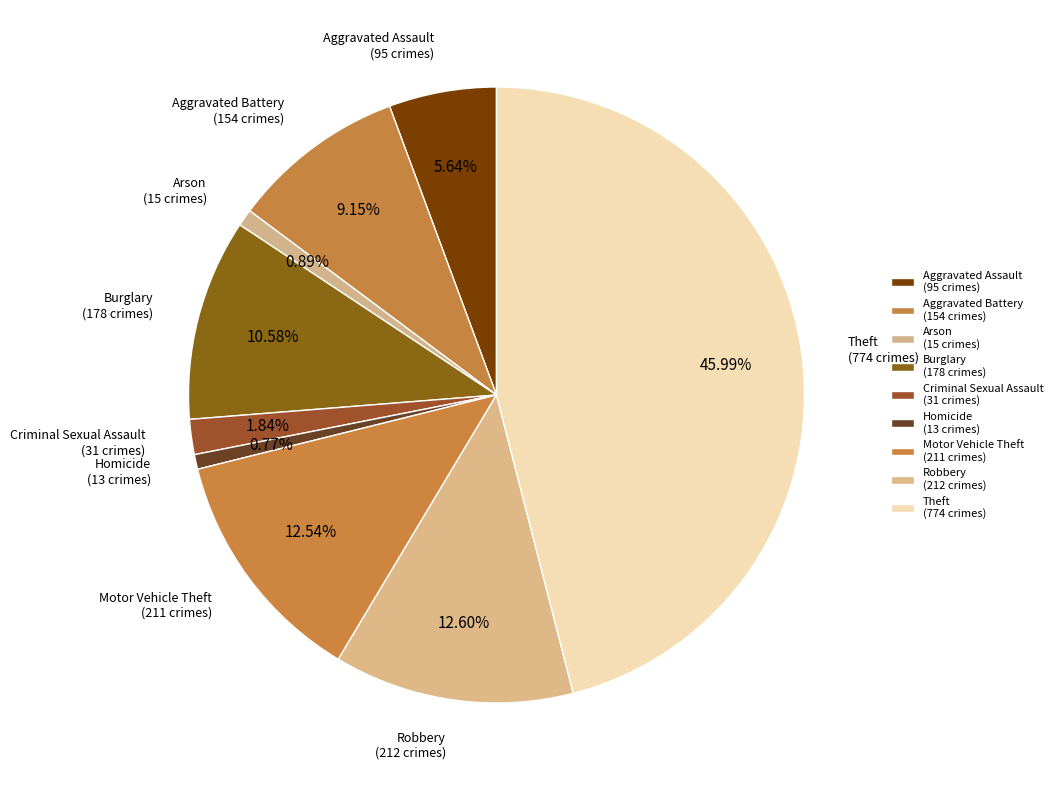

Count the number of slices in the pie.

9